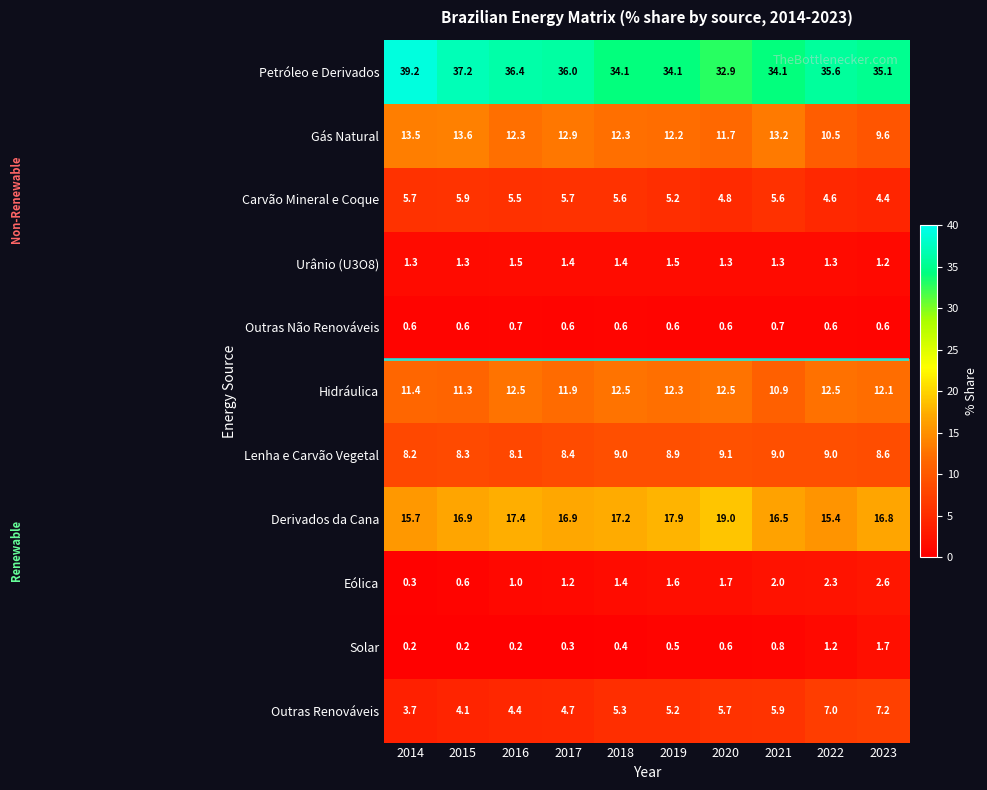

Rank the series by their maximum value, from highest to lowest.

Petróleo e Derivados, Derivados da Cana, Gás Natural, Hidráulica, Lenha e Carvão Vegetal, Outras Renováveis, Carvão Mineral e Coque, Eólica, Solar, Urânio (U3O8), Outras Não Renováveis